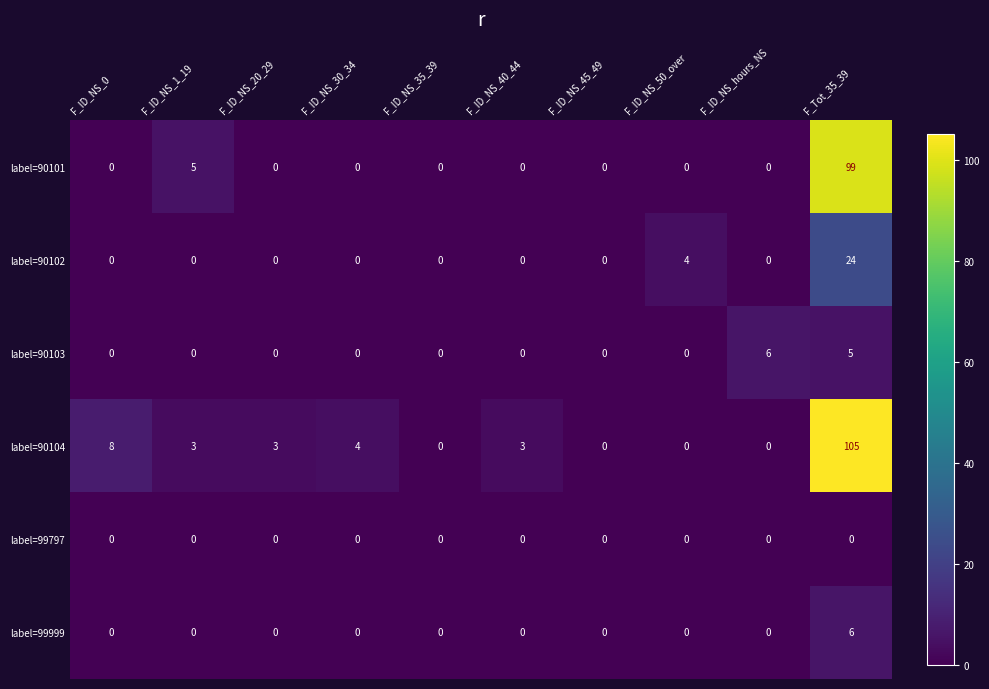

At which category is the sum across all series the highest?

F_Tot_35_39